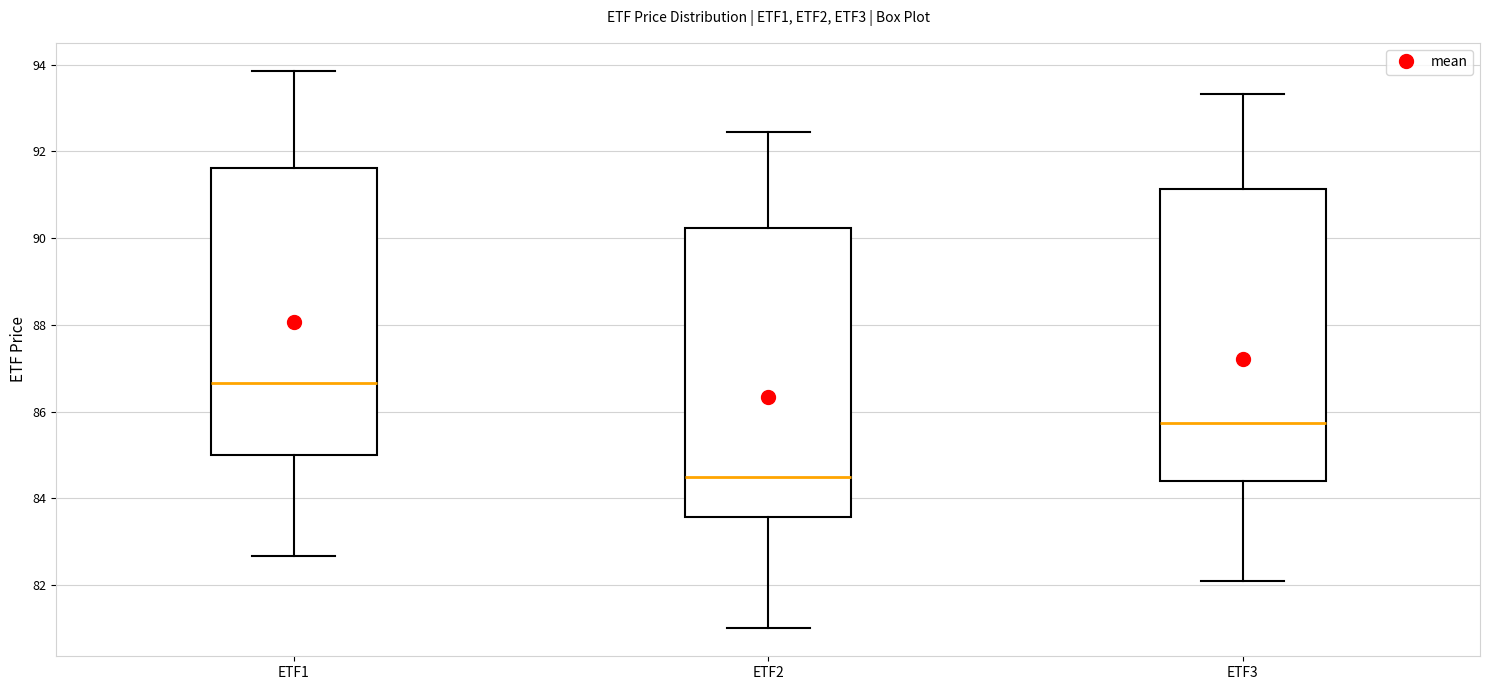

Reading left to right, transcribe this box plot: for each box, give where its median line is, the range the box spans, and where its two whiskers end, as read against the y-axis. The values are not printed on the chart, so give them approximately, as read against the axis.

ETF1: median 86.6, box 85.0 to 91.6, whiskers 82.6 to 93.8
ETF2: median 84.4, box 83.6 to 90.2, whiskers 81.0 to 92.4
ETF3: median 85.8, box 84.4 to 91.2, whiskers 82.2 to 93.4